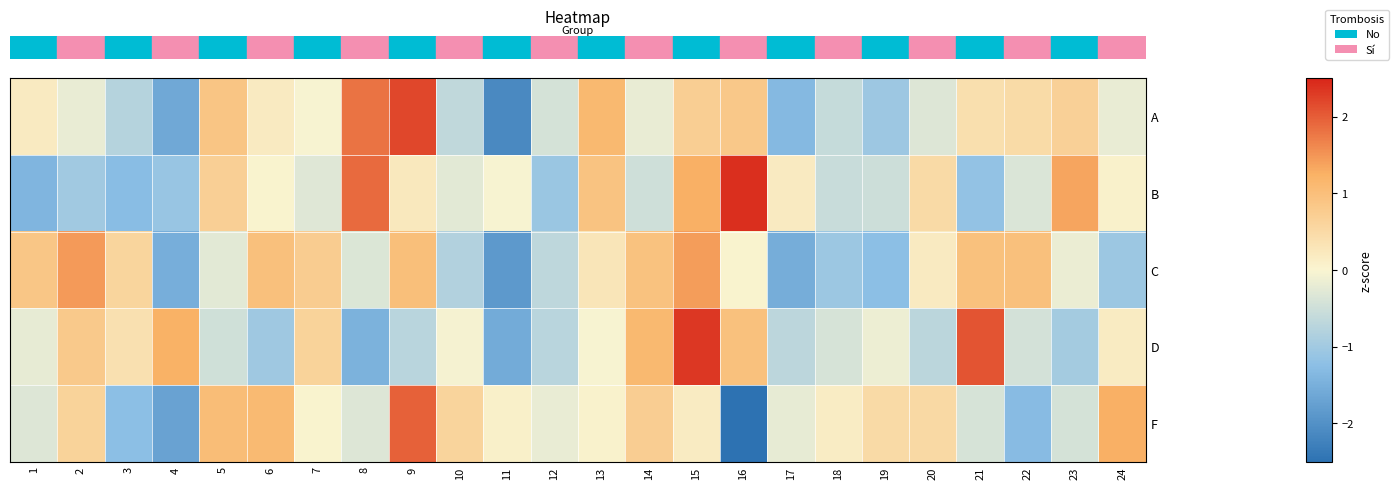

What is the total value across all series at 12?

-3.1